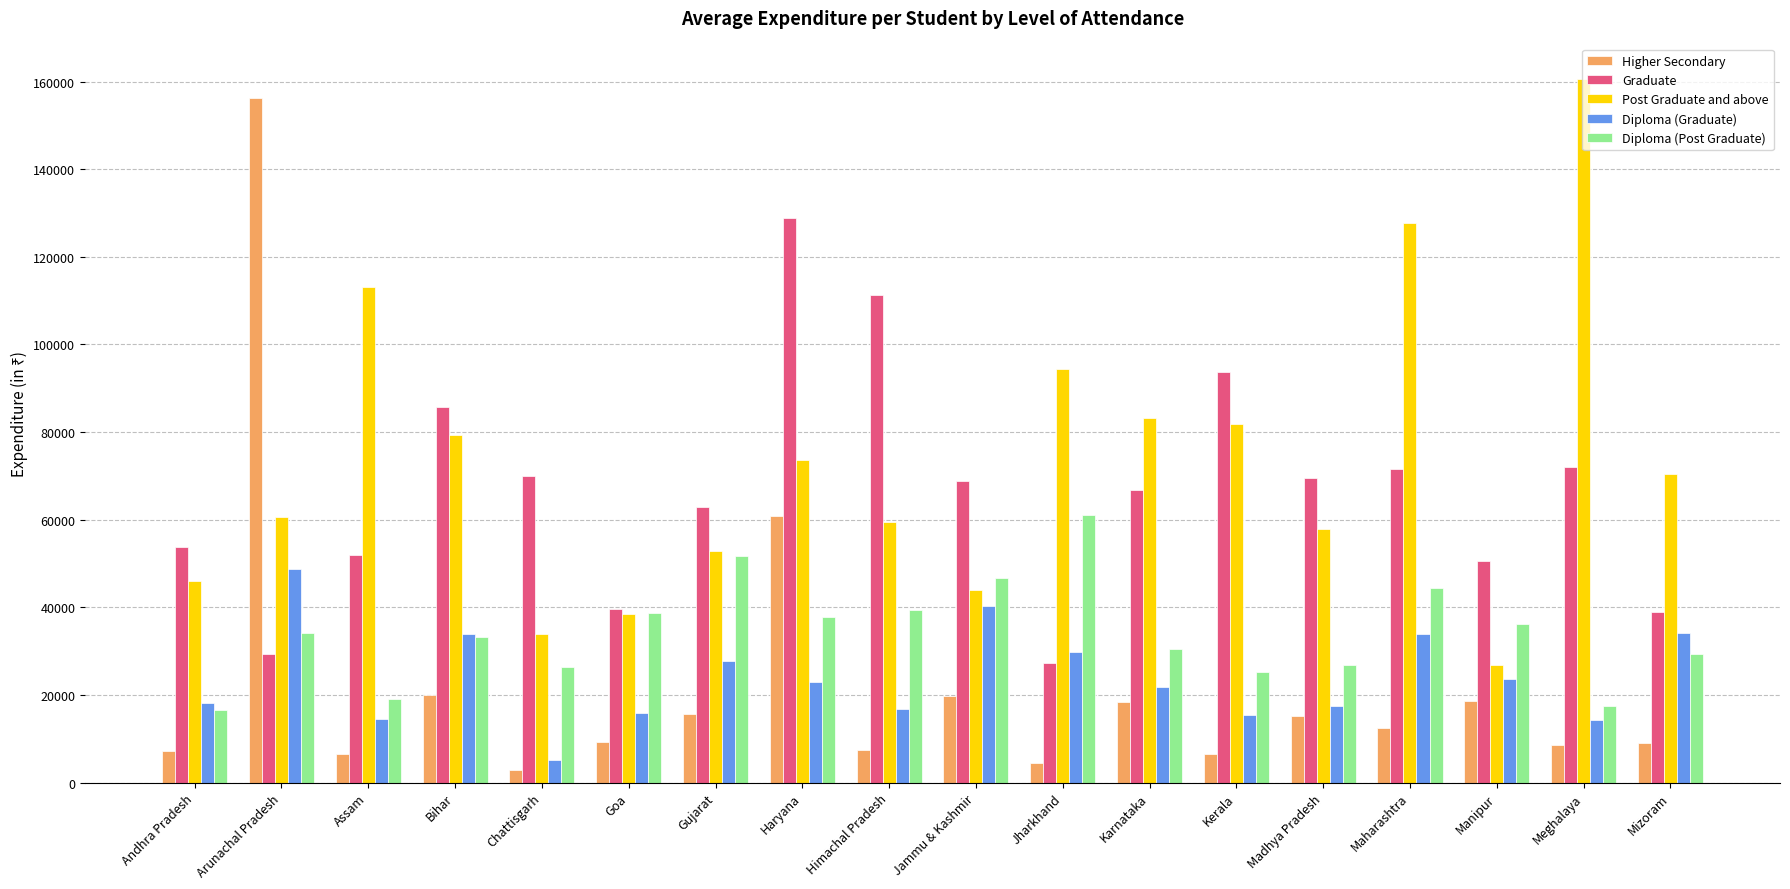

What is the average value of the Higher Secondary series?

22180